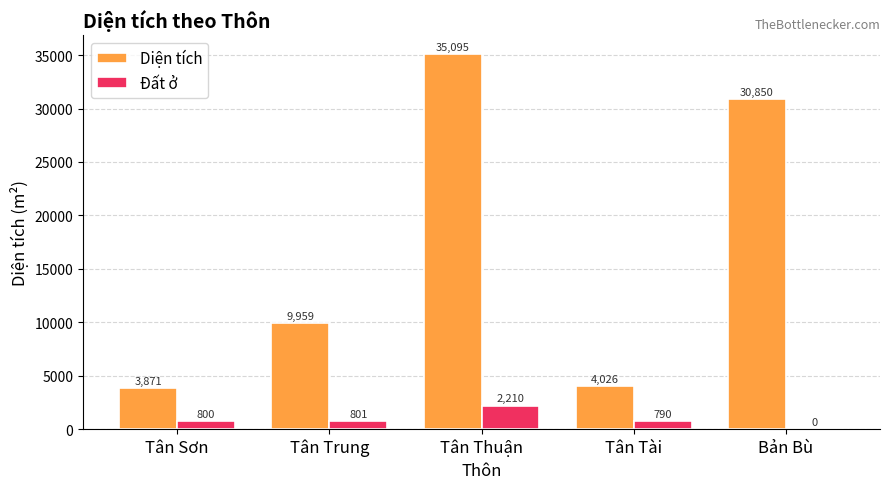

Which series changed the most between Tân Trung and Tân Tài?

Diện tích